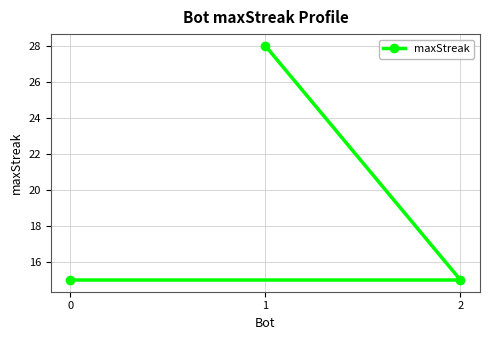

What is the minimum value shown in the chart?

15